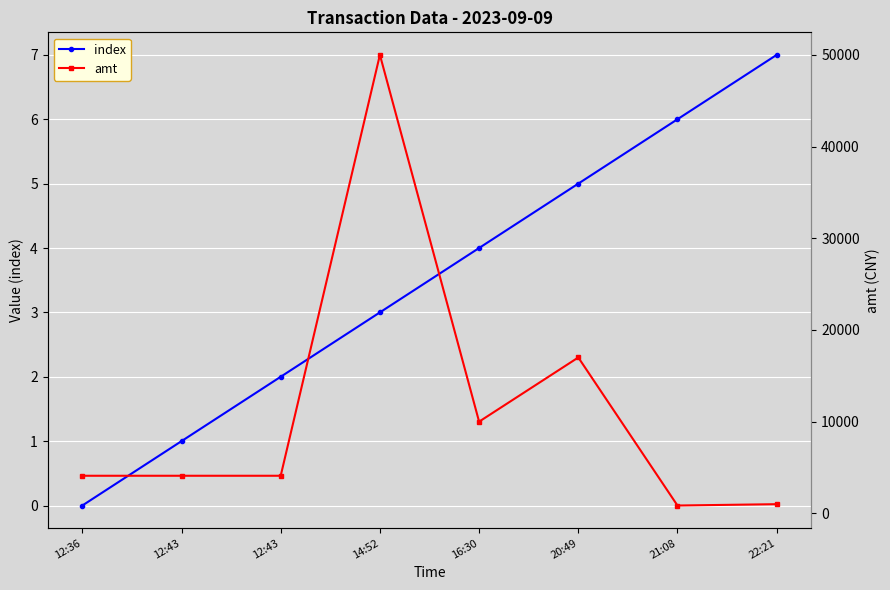

At which label does index first exceed 4?

20:49